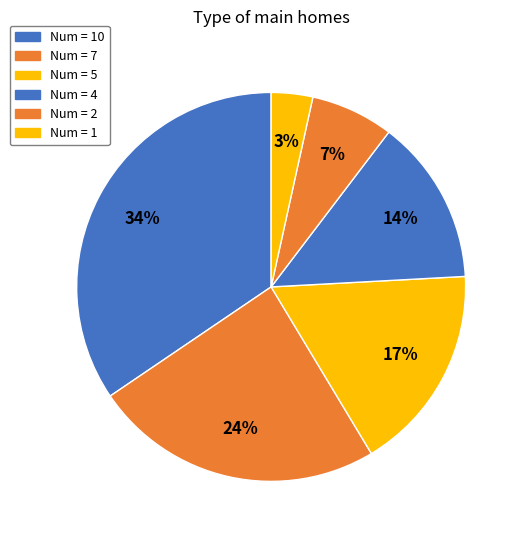

Which category has the smallest portion of the pie?

1